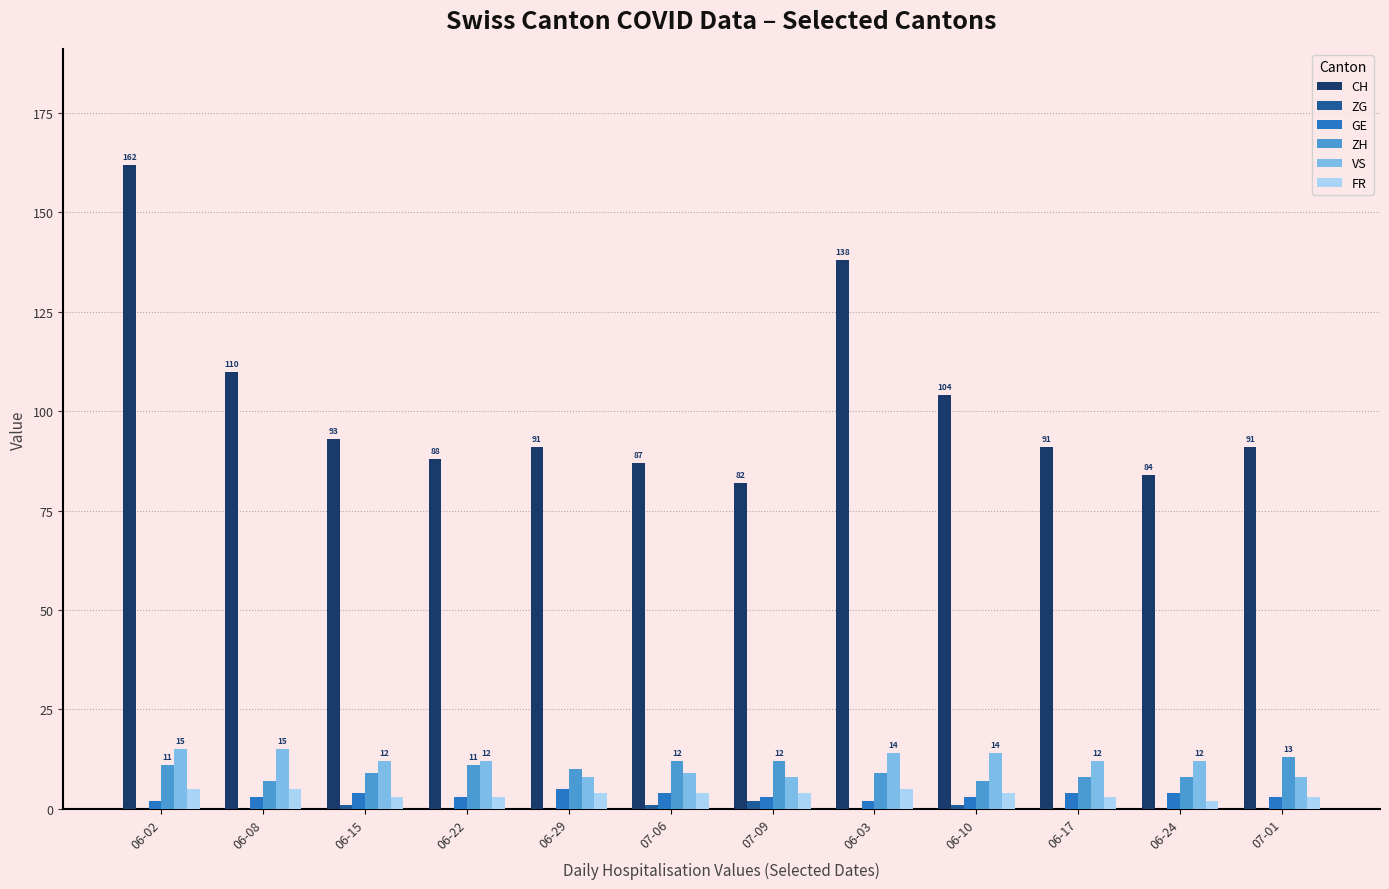

What are all the series names shown in the legend?

CH, ZG, GE, ZH, VS, FR